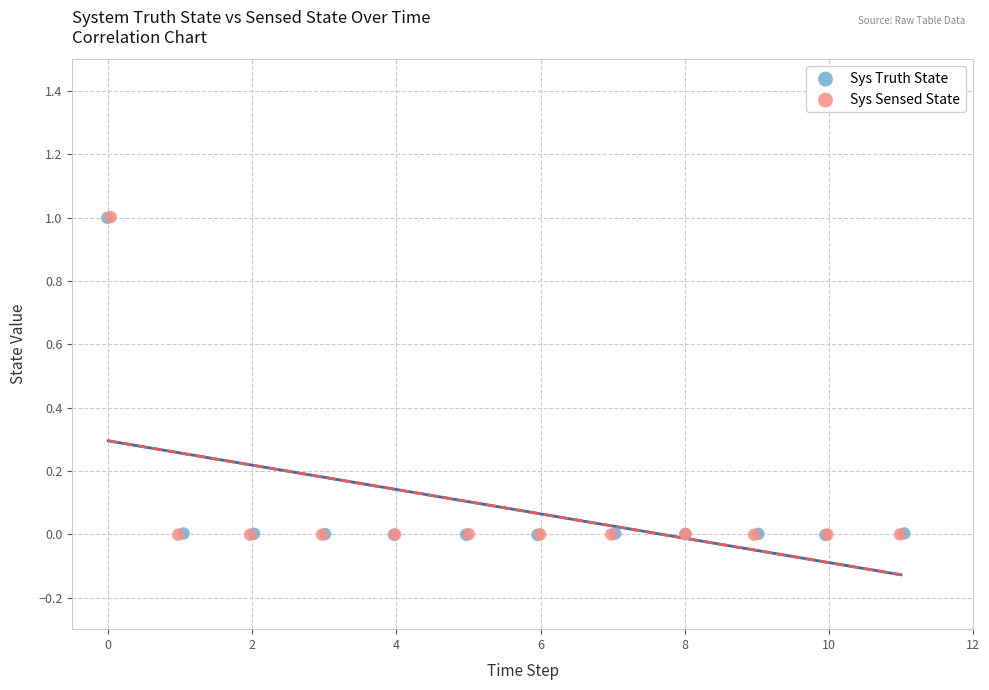

Which series has the widest spread of Y values?

Sys Sensed State